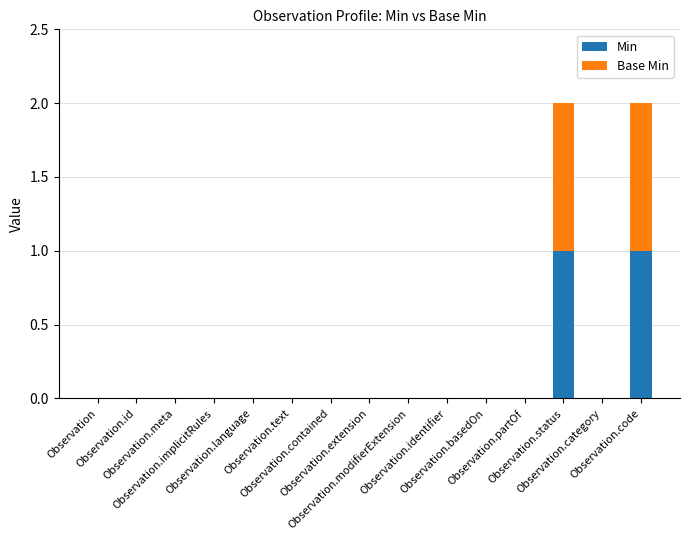

What are all the series names shown in the legend?

Min, Base Min